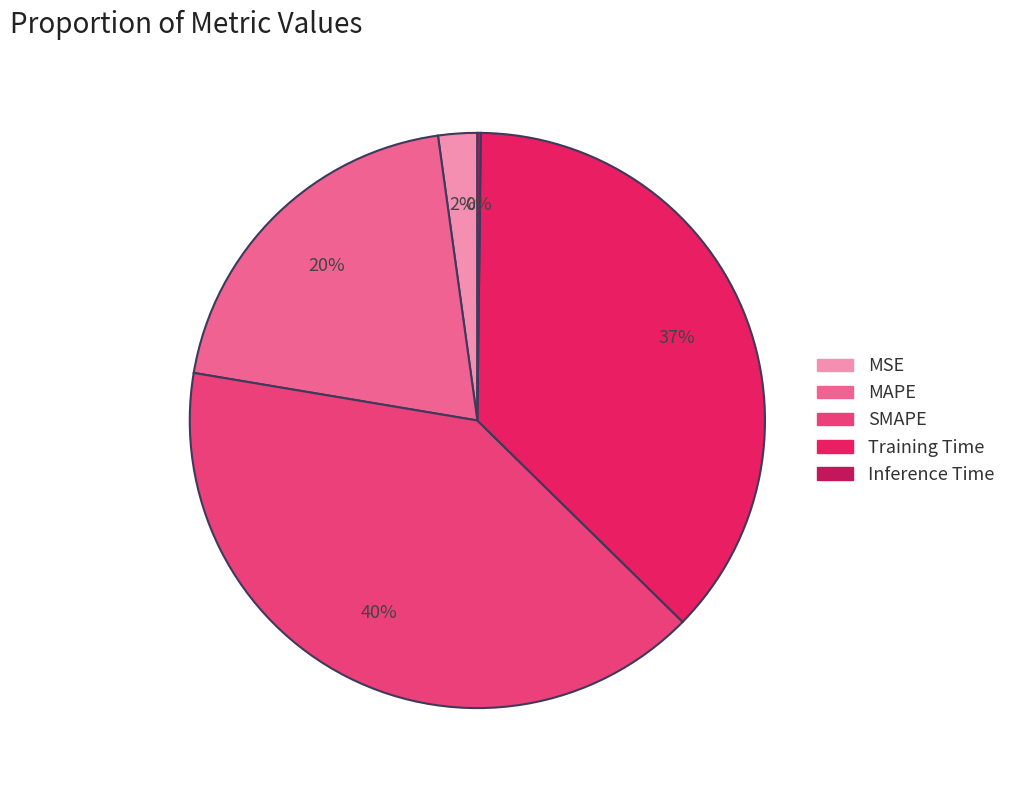

Is MSE the majority of the pie?

No